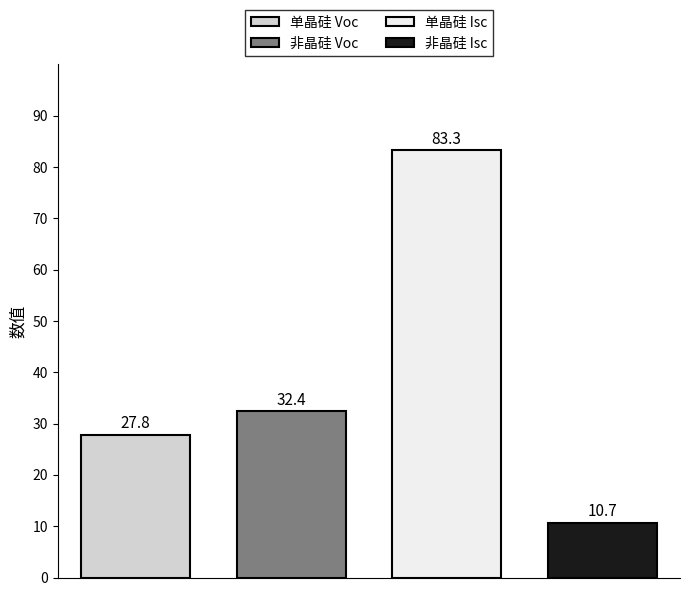

What is the maximum value shown in the chart?

83.3